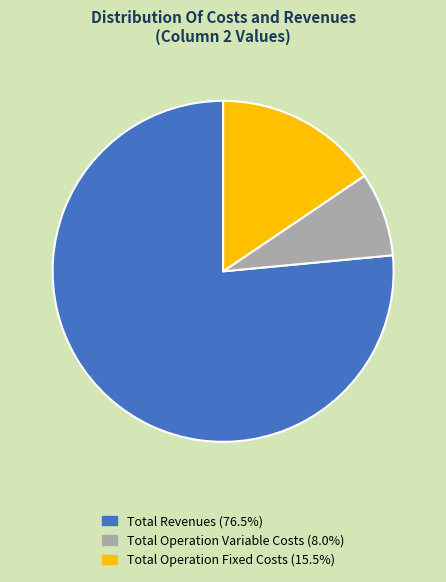

Combined, do Total Operation Variable Costs (8.0%) and Total Revenues (76.5%) account for over 50%?

Yes